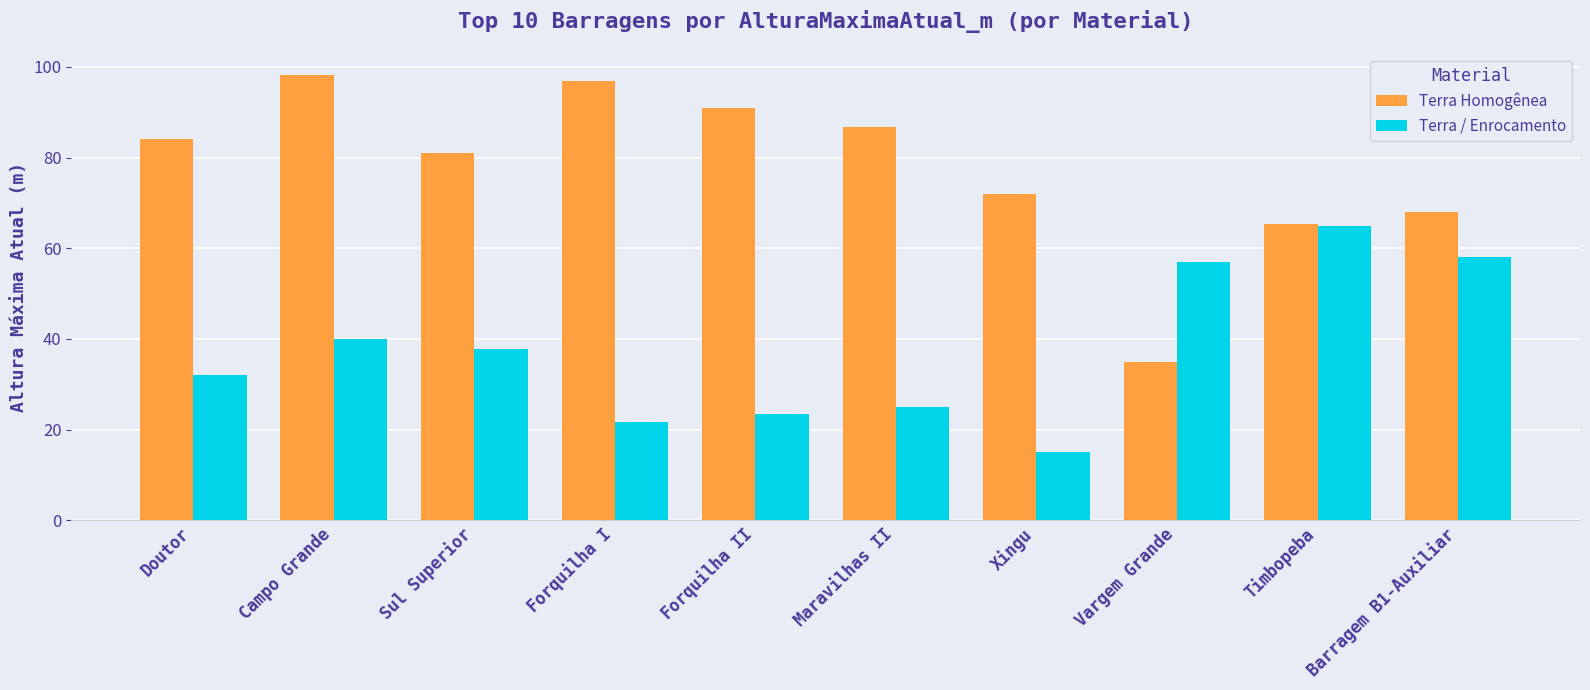

How many distinct data groups are displayed?

2